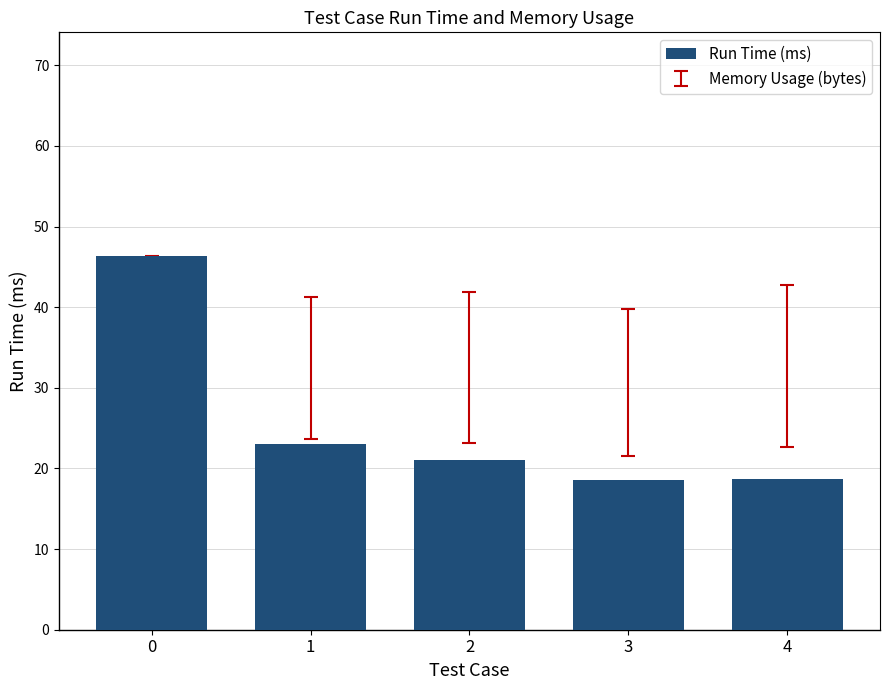

The chart shows a value of 11.1 at 3. True or false?

False